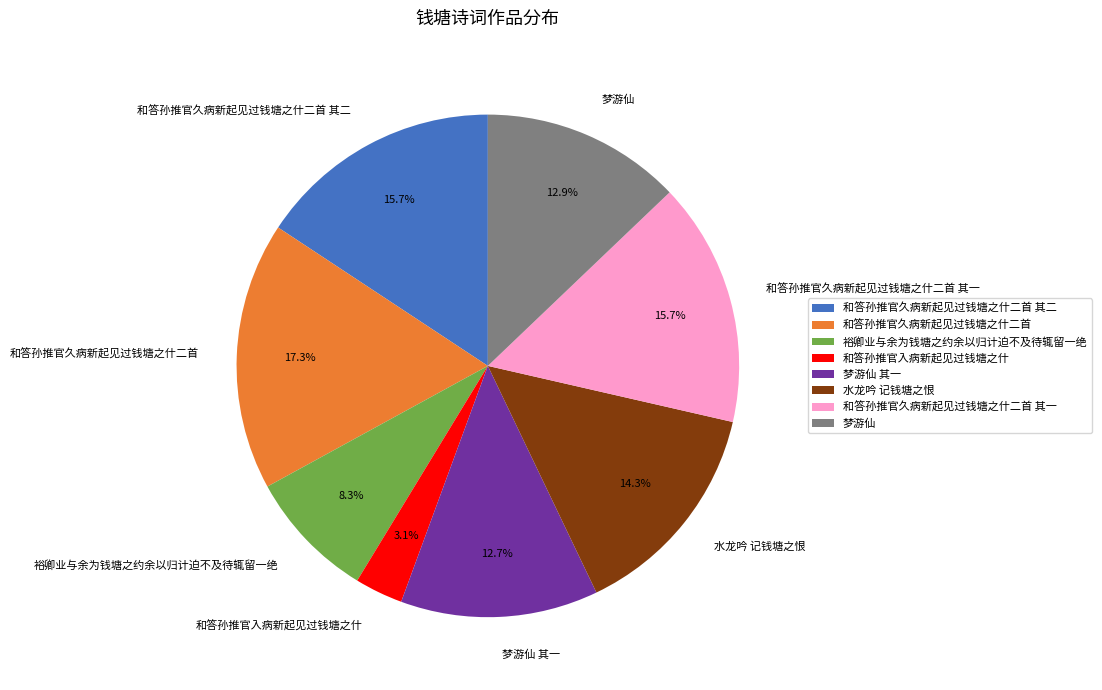

What is the smallest slice in the pie chart?

和答孙推官入病新起见过钱塘之什